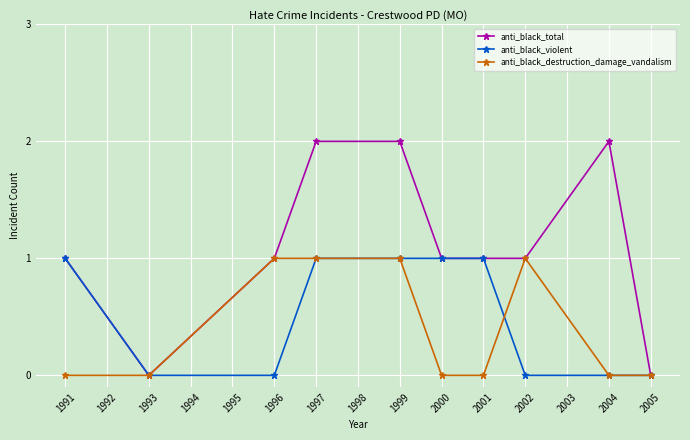

What is the value of the anti_black_violent point at the 7th from the left?

1